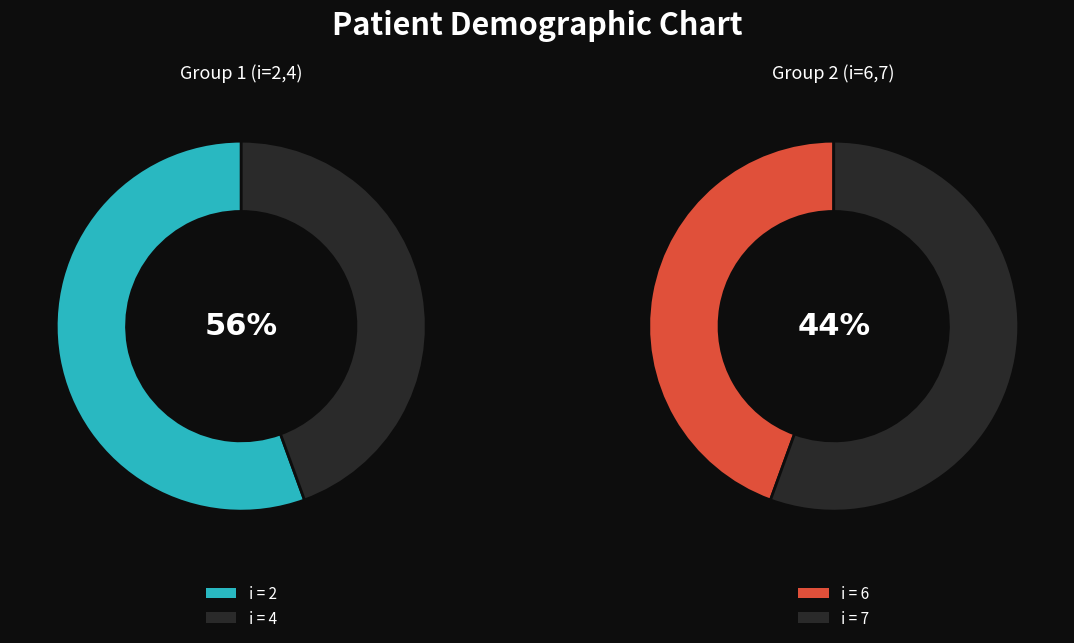

Count the number of slices in the pie.

4